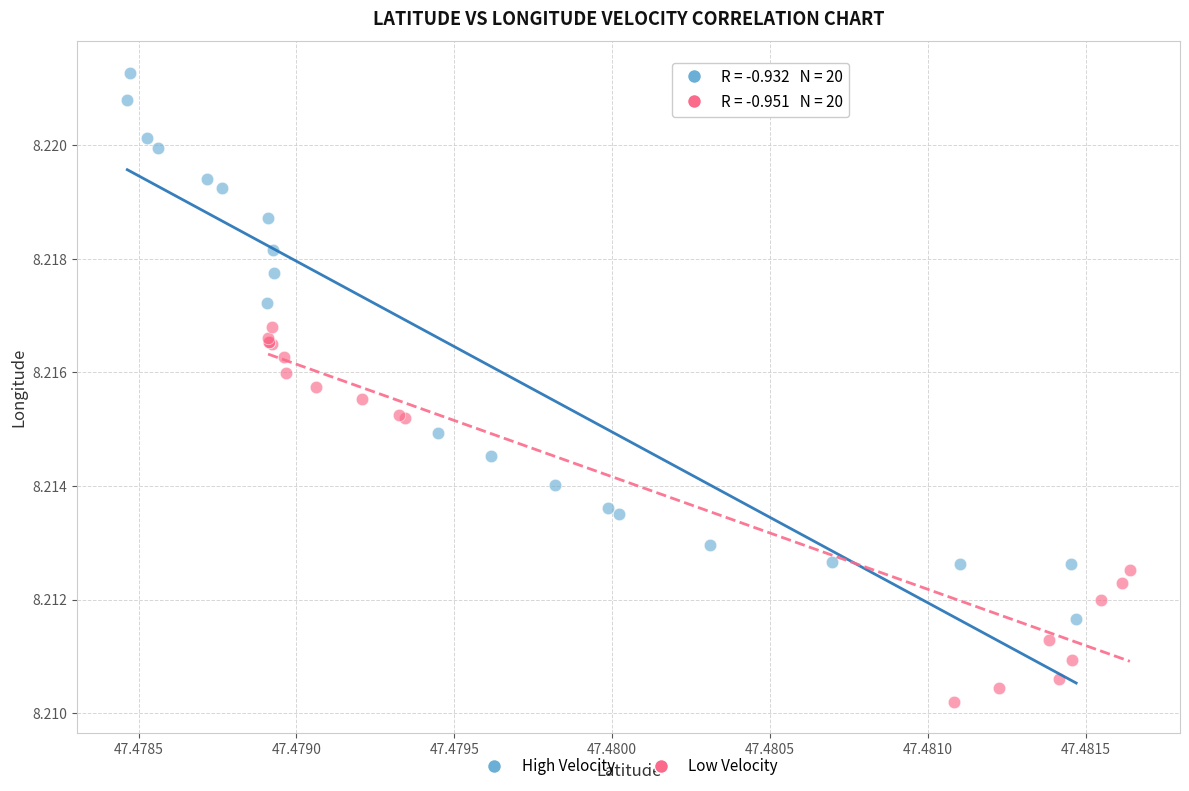

Which series reaches the maximum Y coordinate?

High Velocity